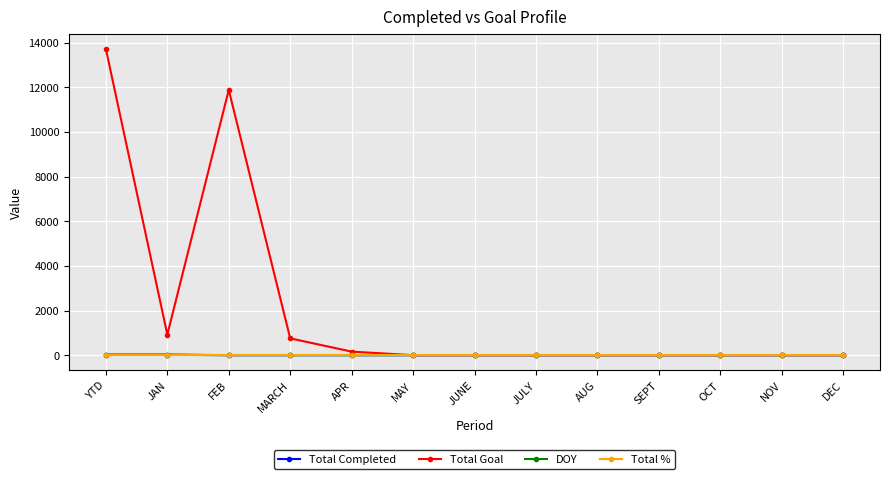

What is the label of the 4th point from the left?

MARCH